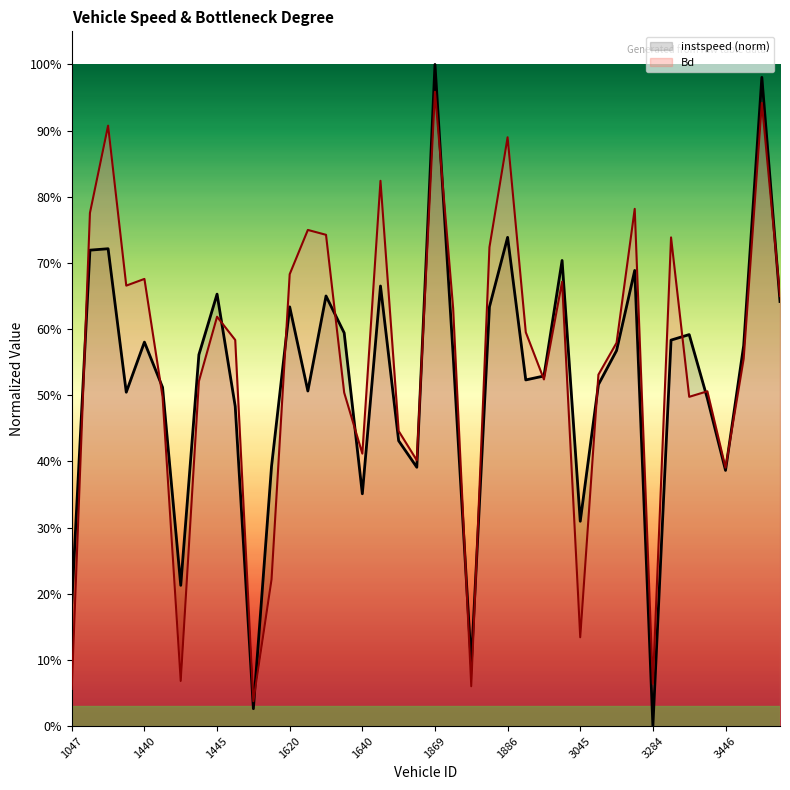

Which series has the largest total across all categories?

Bd